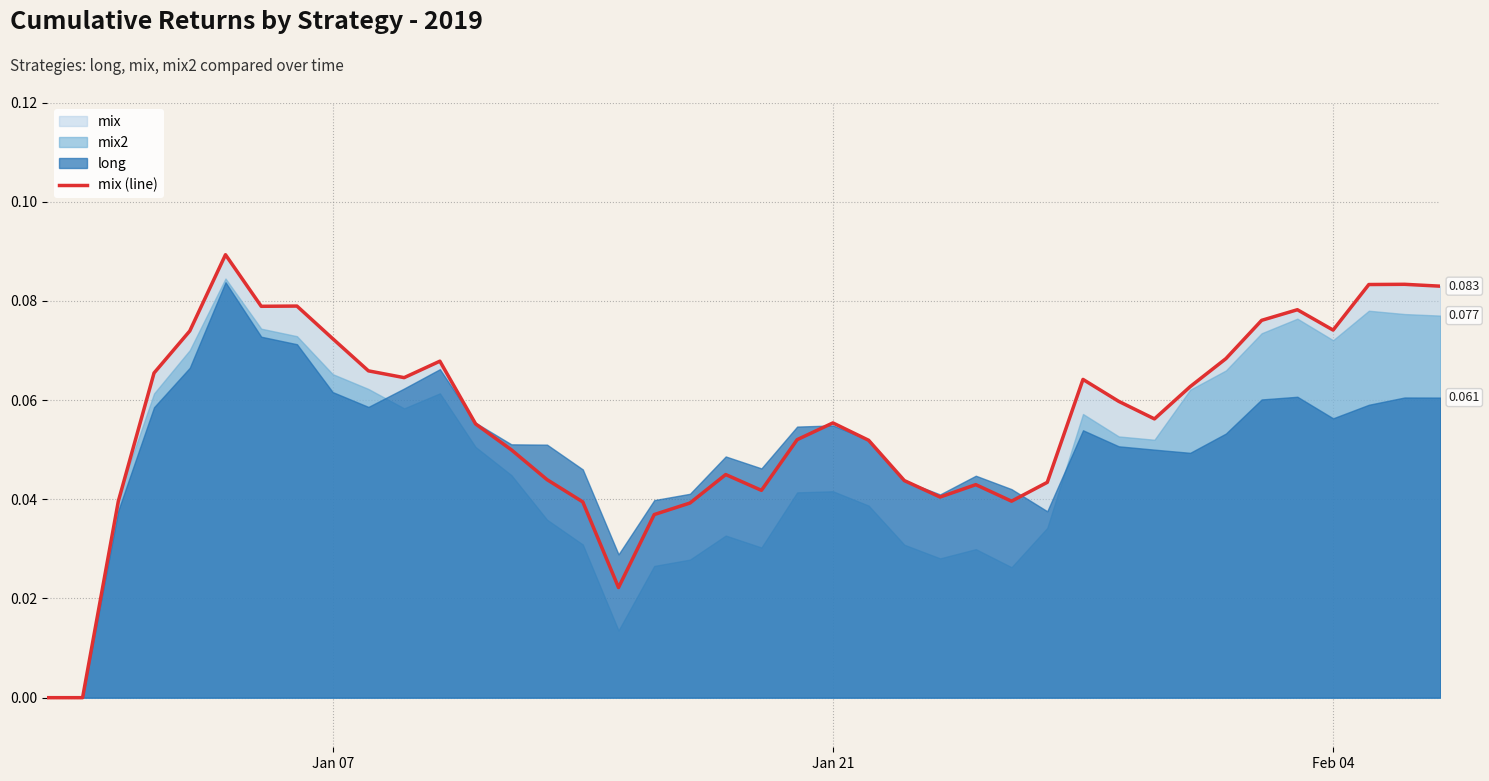

Is it true that the value at 35 is 0.1?

False